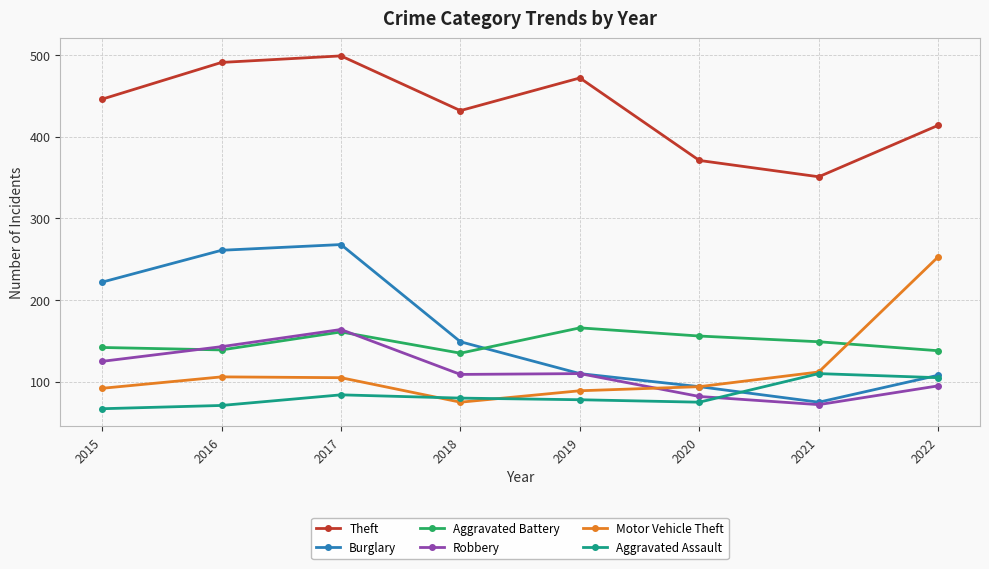

Count the number of data series in this chart.

6